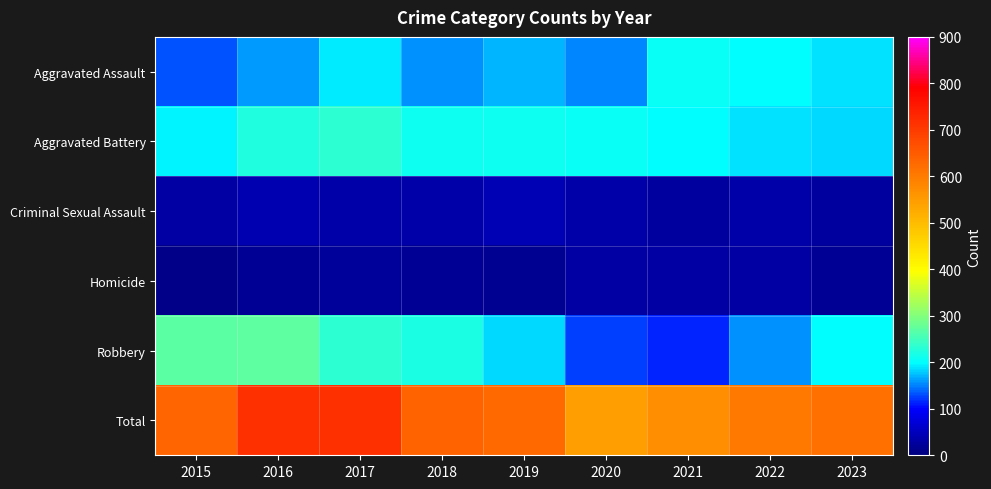

Rank the series at 2022 from highest to lowest value.

Total, Aggravated Assault, Aggravated Battery, Robbery, Criminal Sexual Assault, Homicide